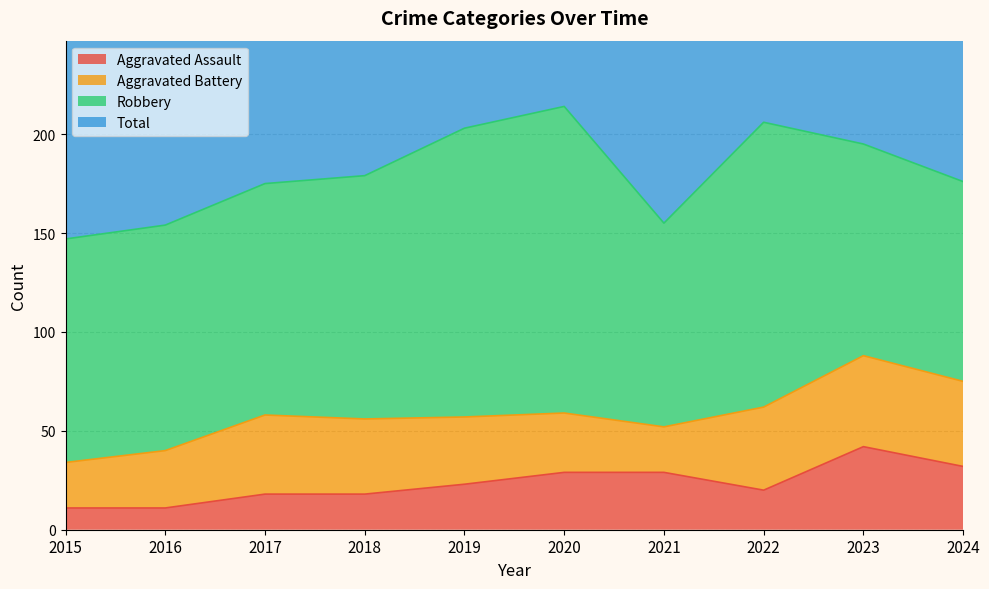

Which series changed the most between 2023 and 2024?

Total